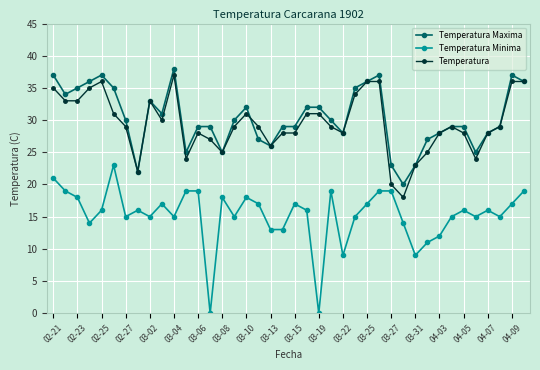

Which series has the widest spread of values?

Temperatura Minima